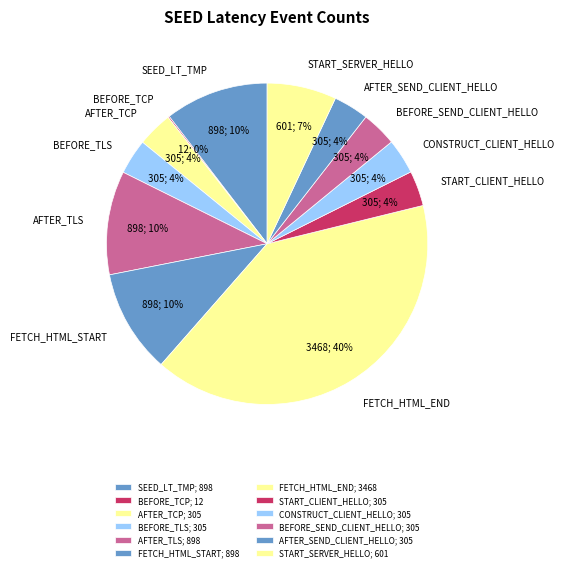

Which category has the biggest portion of the pie?

FETCH_HTML_END; 3468